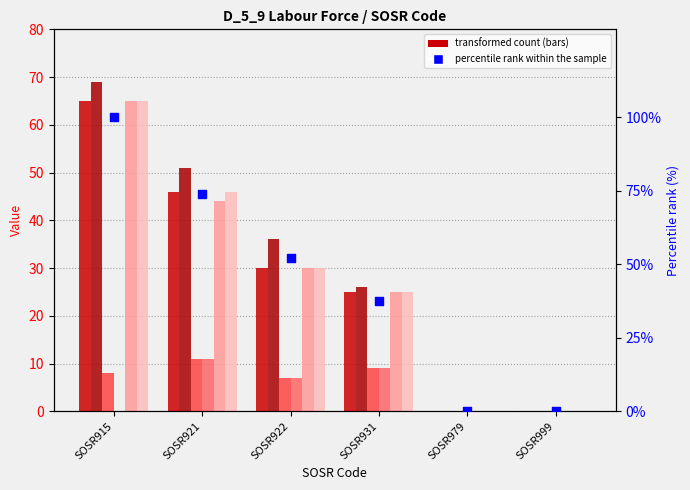

At how many categories does at least one series exceed 39?

2